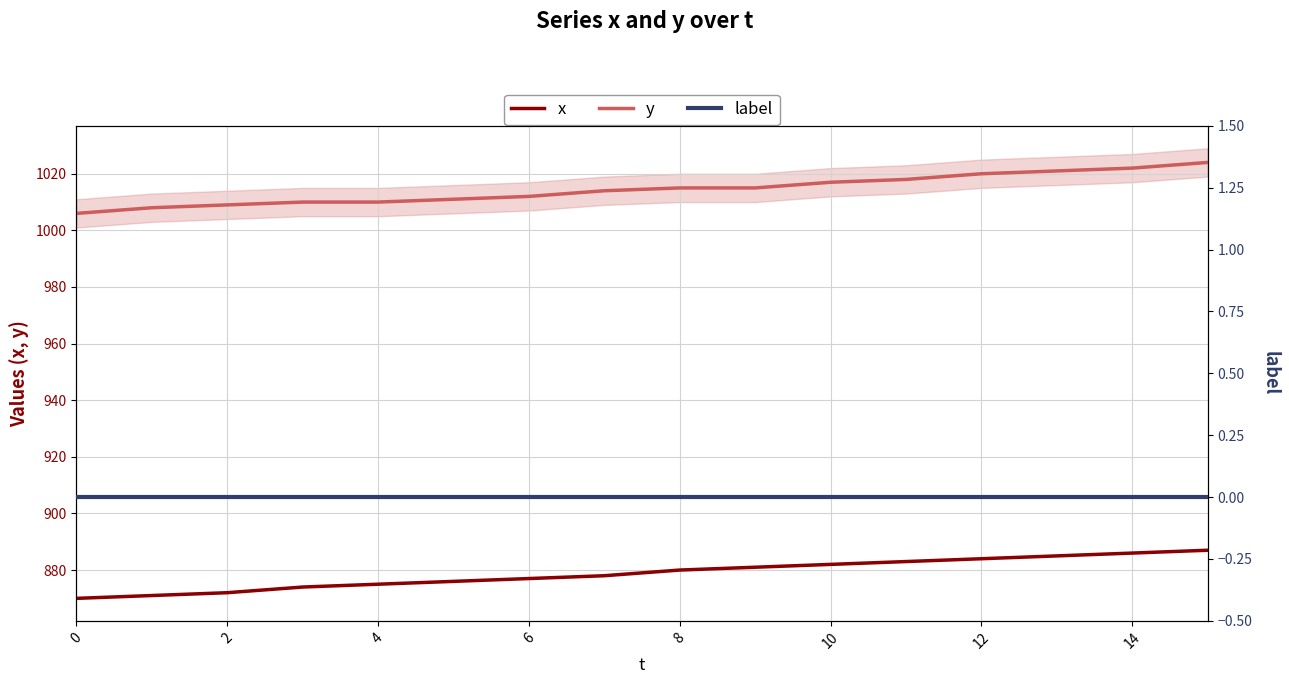

What is the difference between the x values at 0 and 4?

5